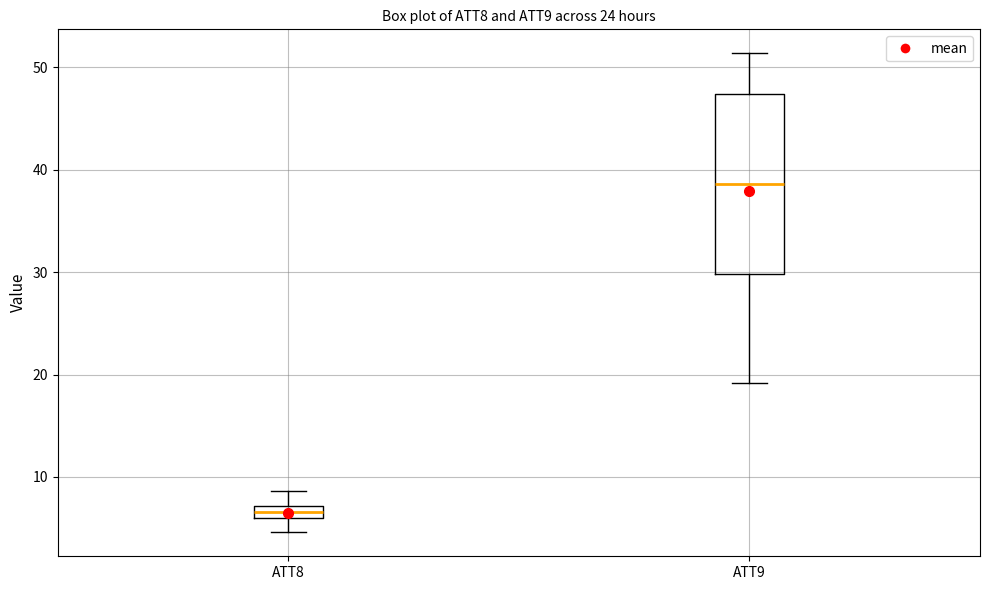

Comparing the boxes themselves (not the whiskers), which one is the tallest?

ATT9